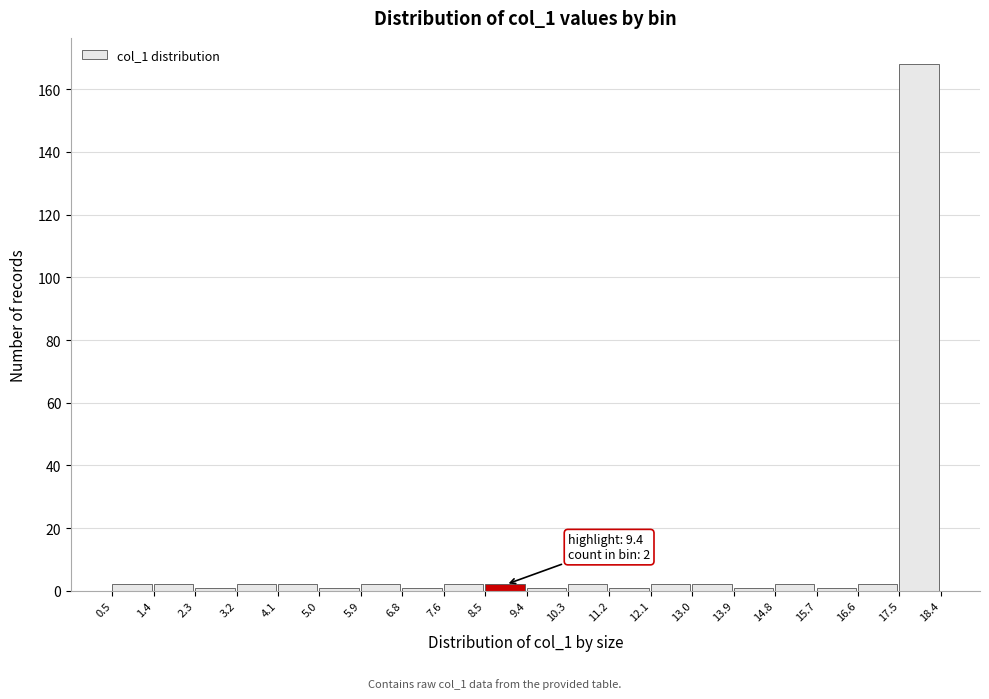

Which range on the x-axis has the tallest bar?

17.5 to 18.4